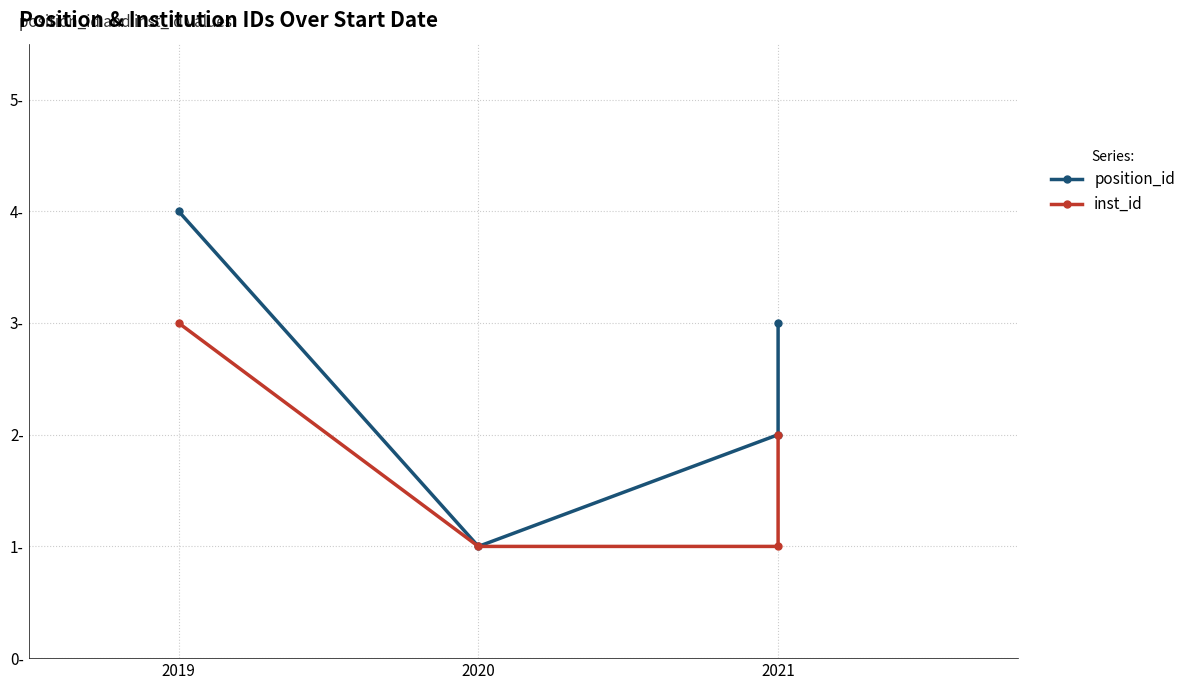

What is the label of the 4th point from the right?

2019